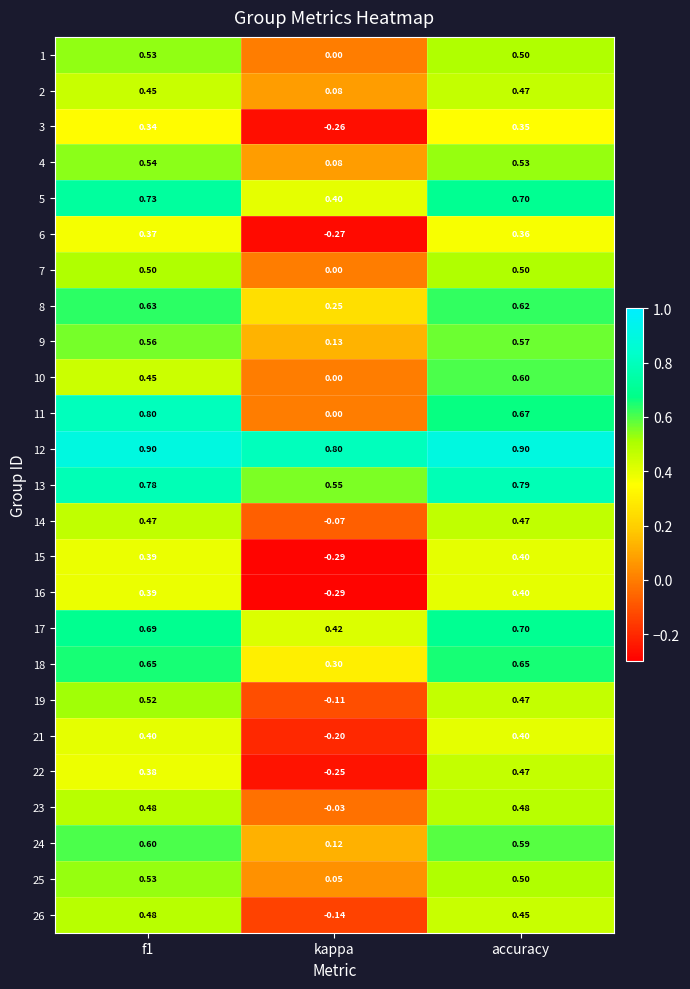

At which label is 17 closest to 0?

kappa